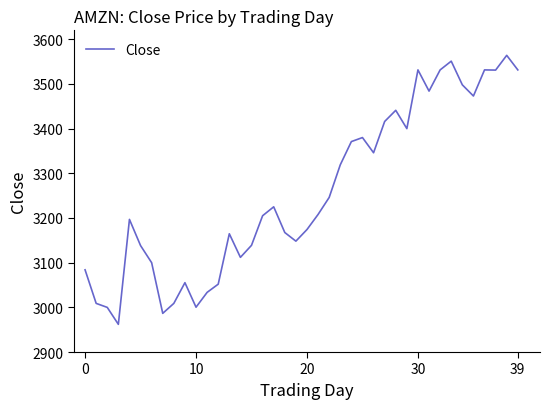

Is this an area chart (filled region under the line)?

No